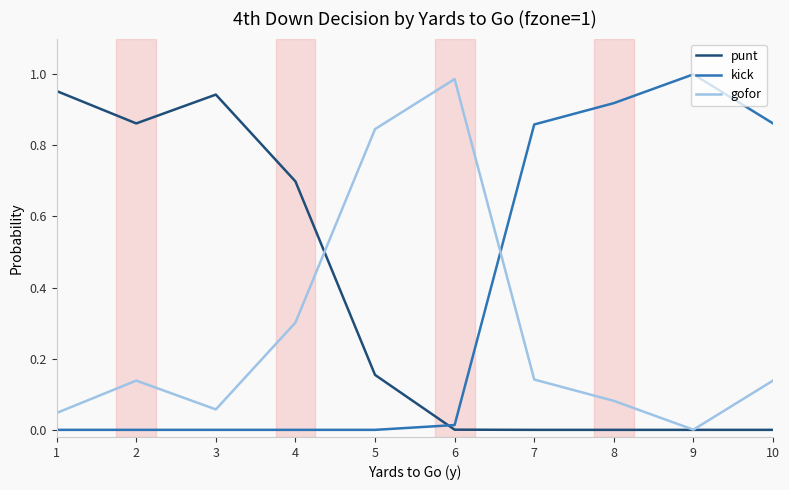

Between which two adjacent categories do kick and gofor first intersect?

6 and 7